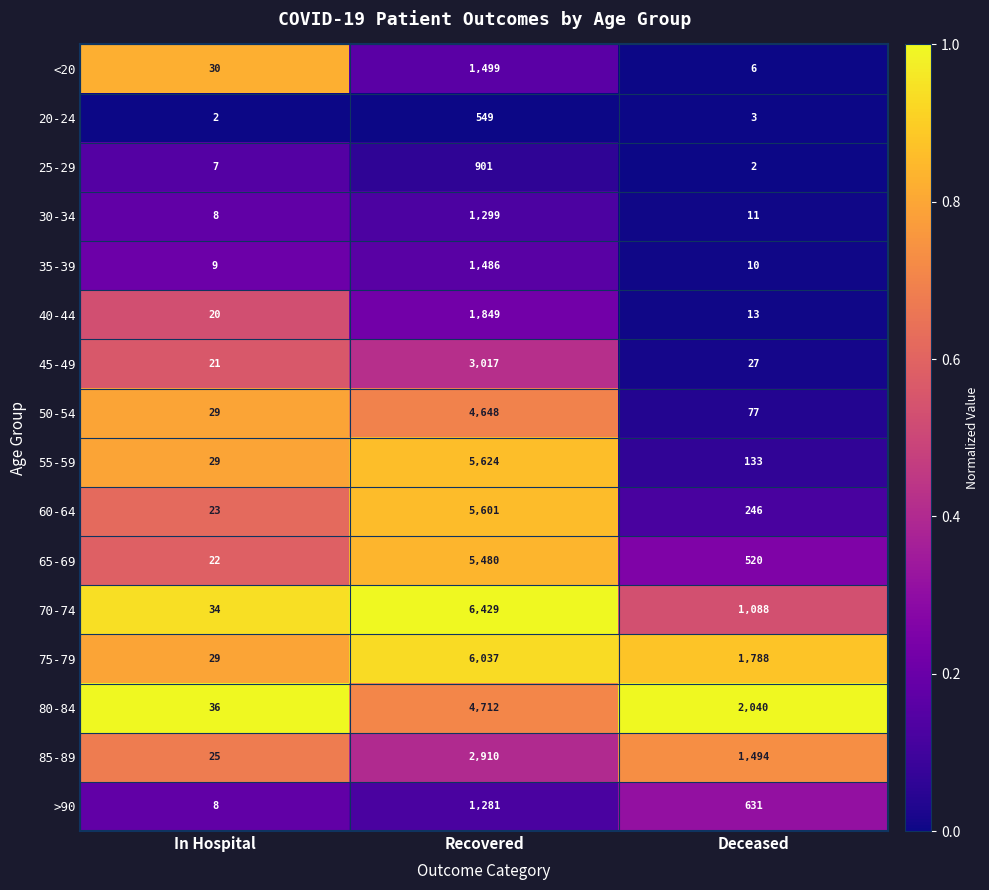

List the series in order of their peak value, highest first.

70-74, 75-79, 55-59, 60-64, 65-69, 80-84, 50-54, 45-49, 85-89, 40-44, <20, 35-39, 30-34, >90, 25-29, 20-24